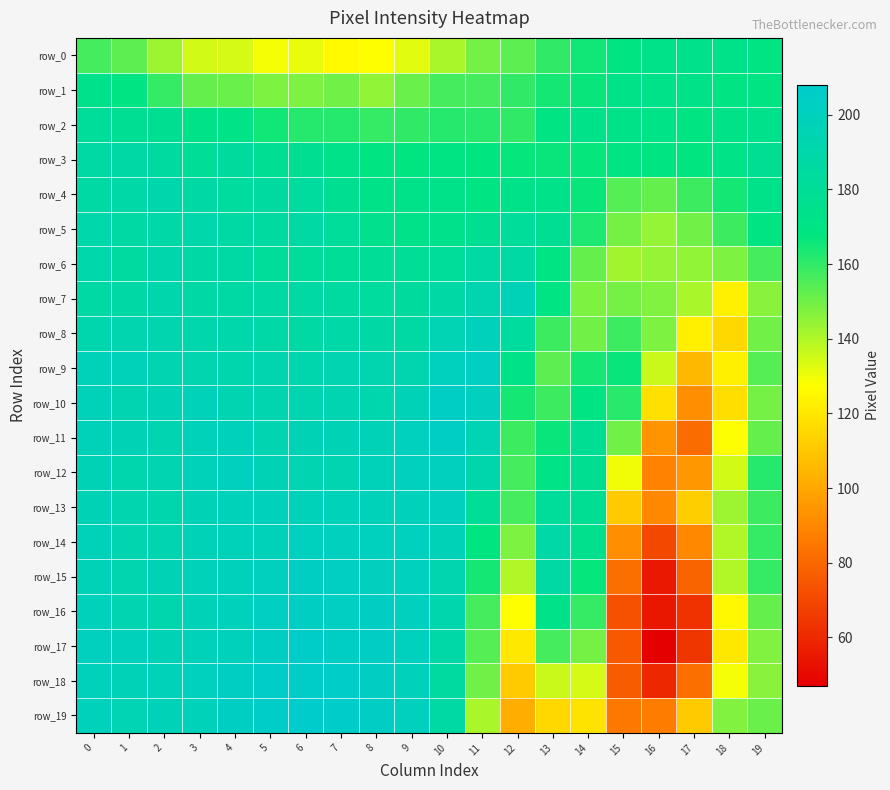

What is the total value across all series at 2?

3761